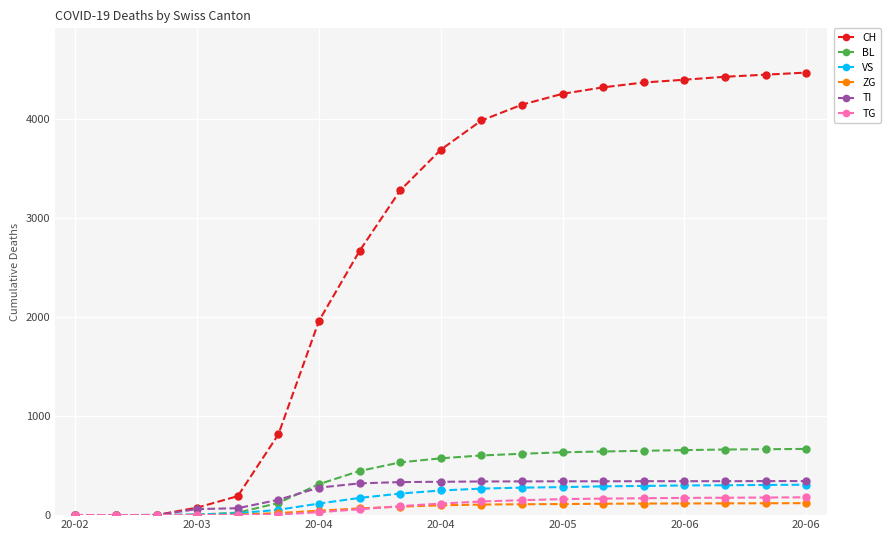

Which series has the largest total across all categories?

CH